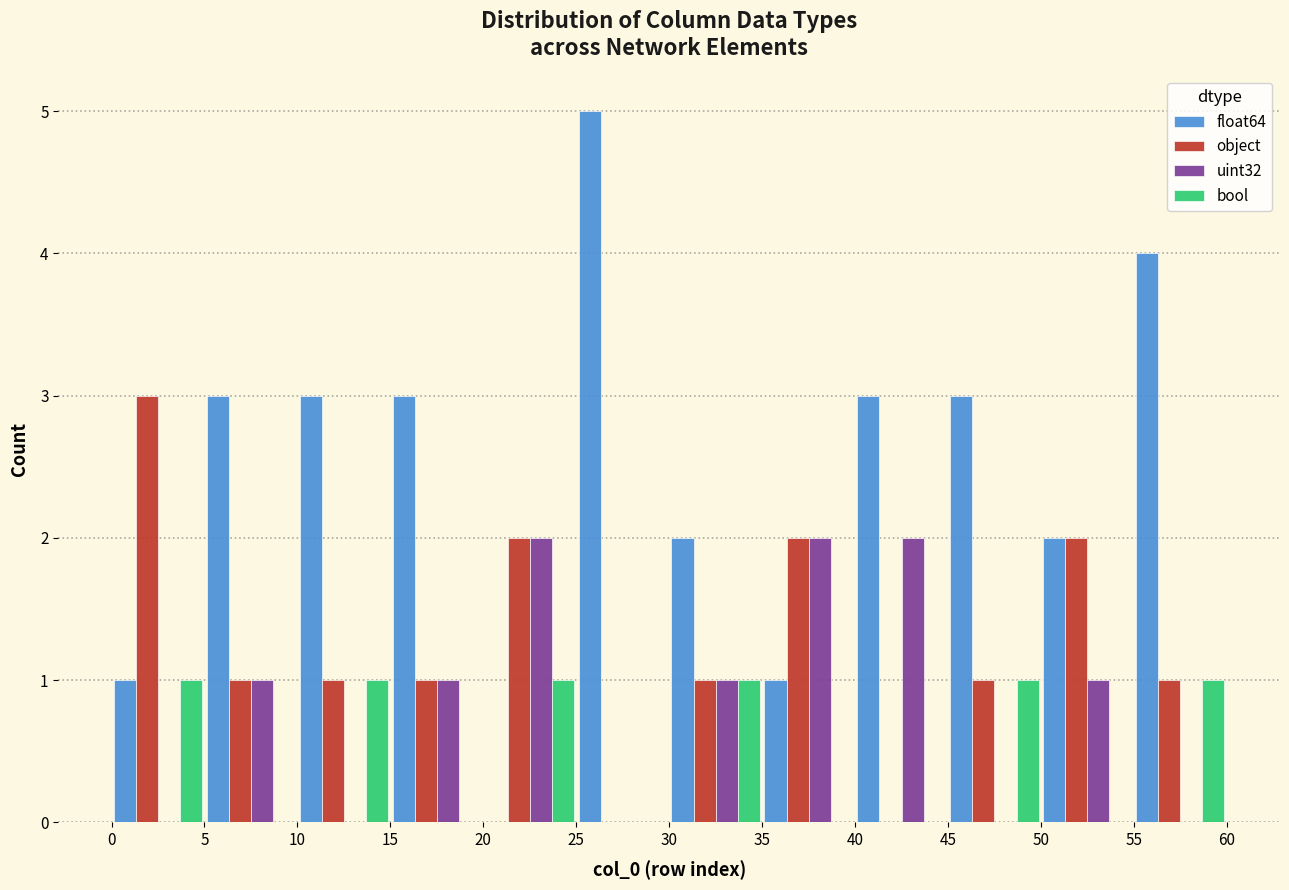

What is the height of the object bar covering 45 to 50 on the x-axis? The values are not printed on the chart, so give them approximately, as read against the axis.

1